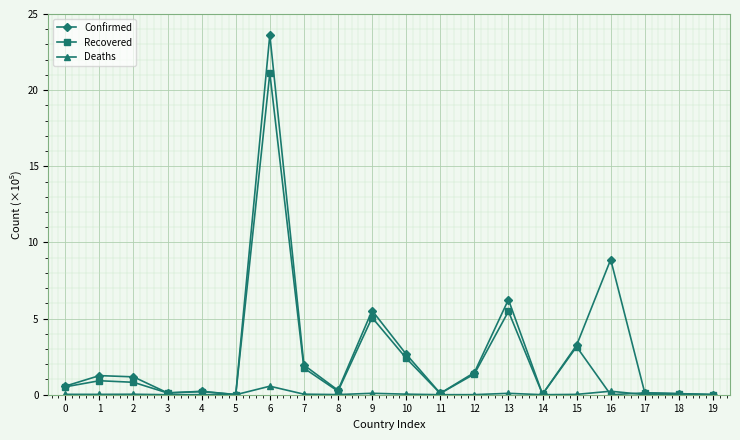

How many distinct data groups are displayed?

3